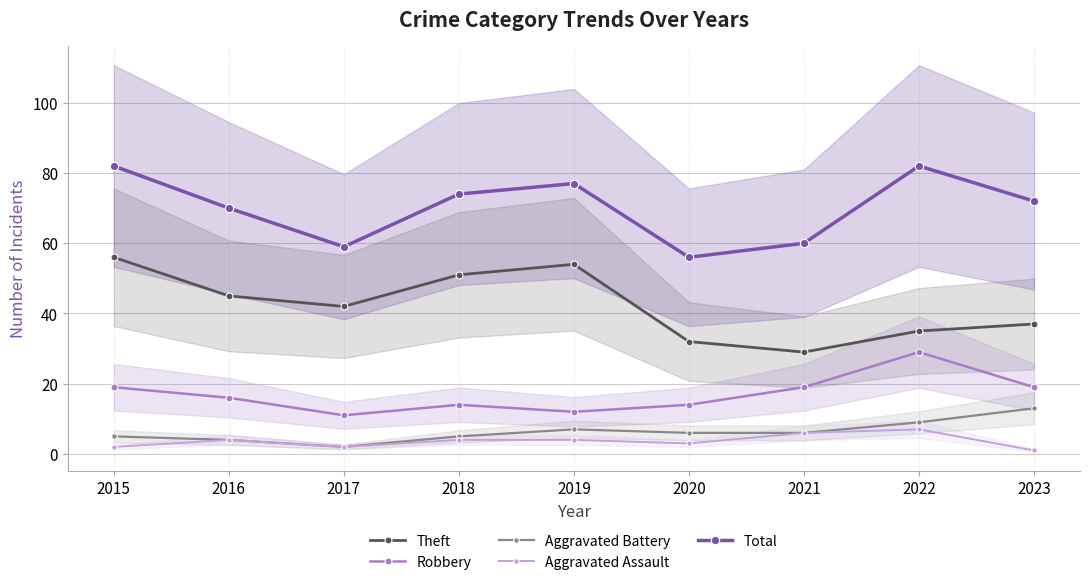

What is the value of the Aggravated Battery point at the 5th from the left?

7